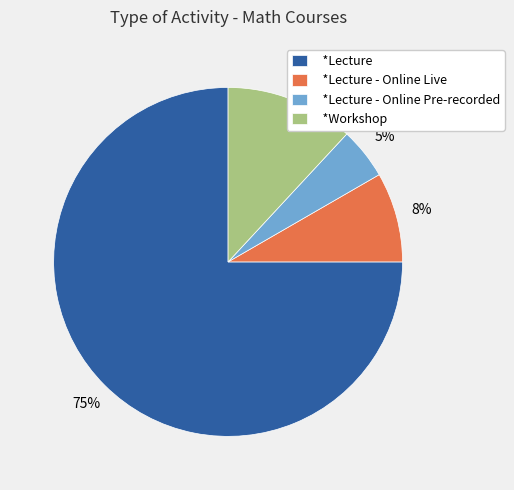

Is there any slice that represents more than half of the pie?

Yes